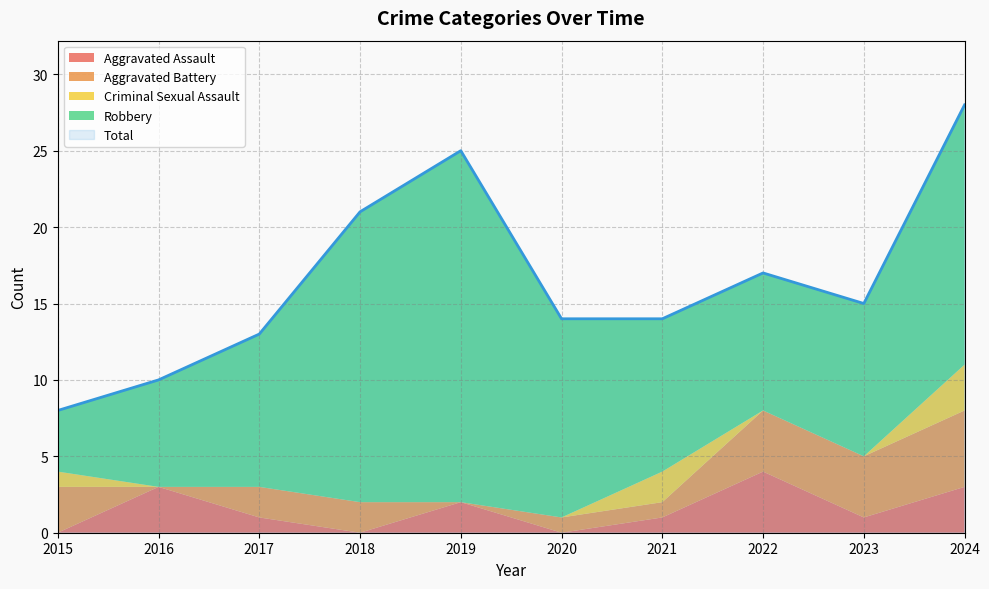

What is the approximate value of Aggravated Assault at 2016?

3